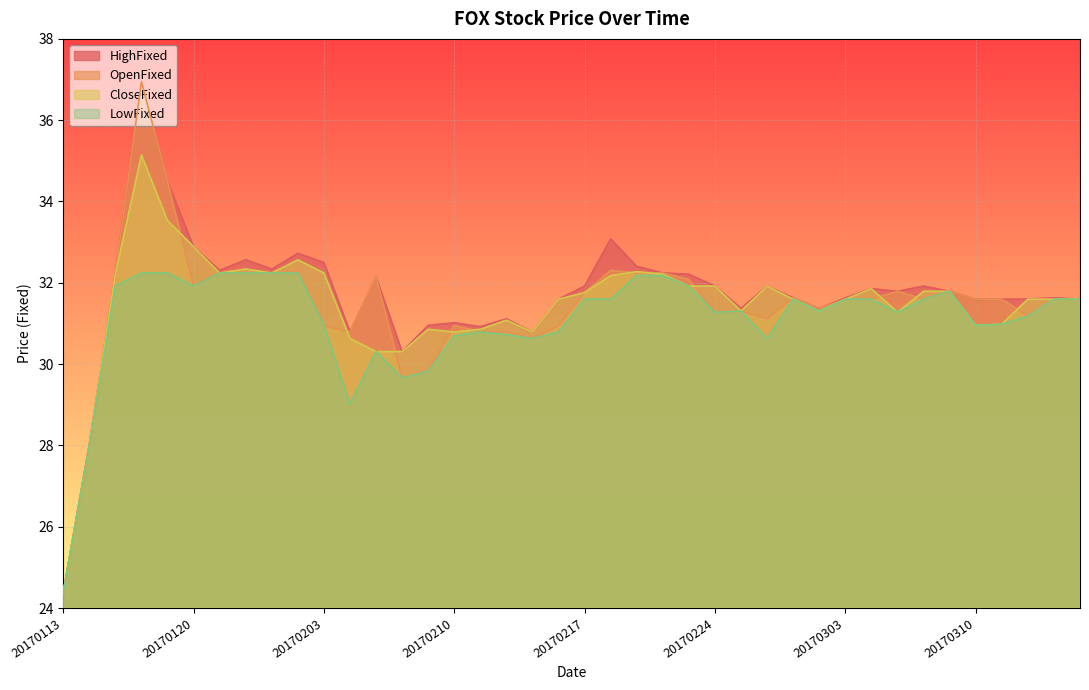

At which label is CloseFixed closest to 29?

20170116